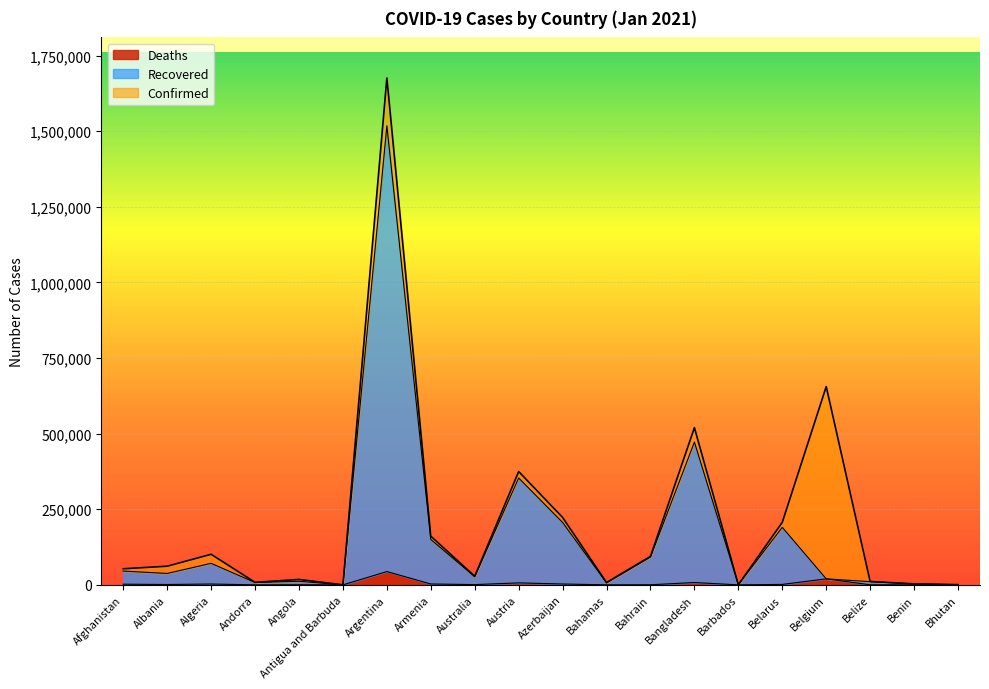

At which category does Confirmed reach its first local valley?

Andorra